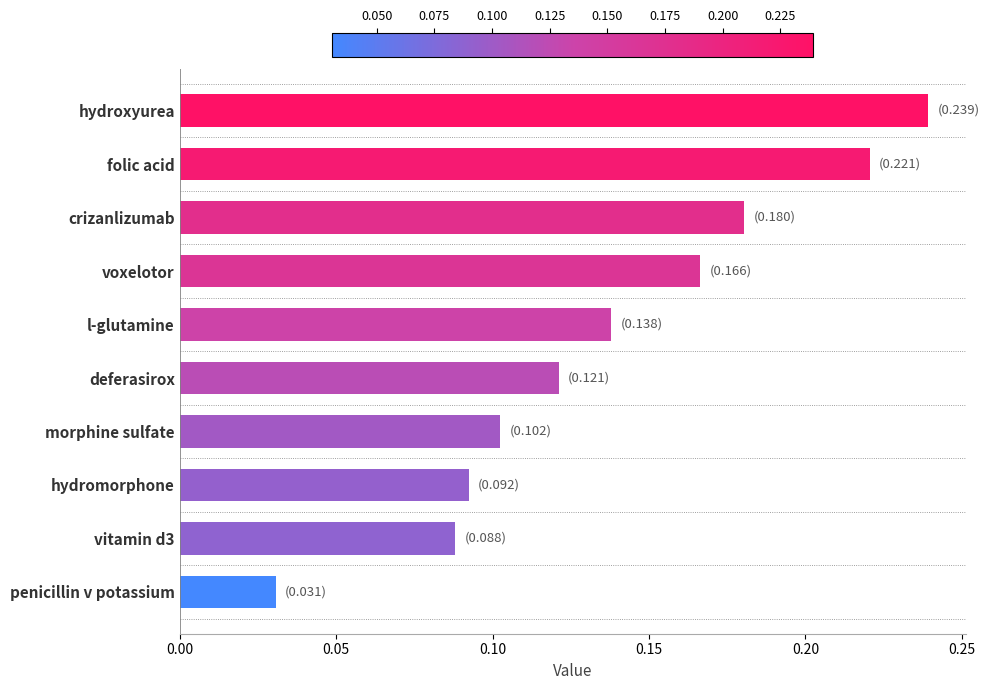

Does the chart contain any negative values?

No